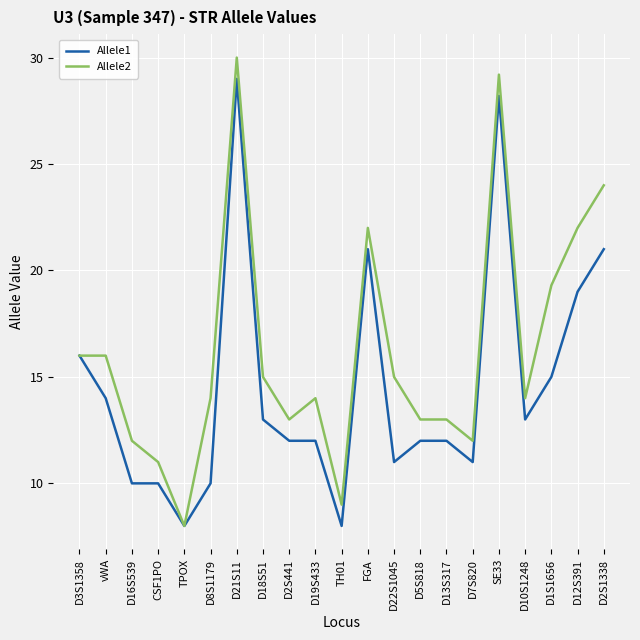

Does the chart have visible grid lines?

Yes